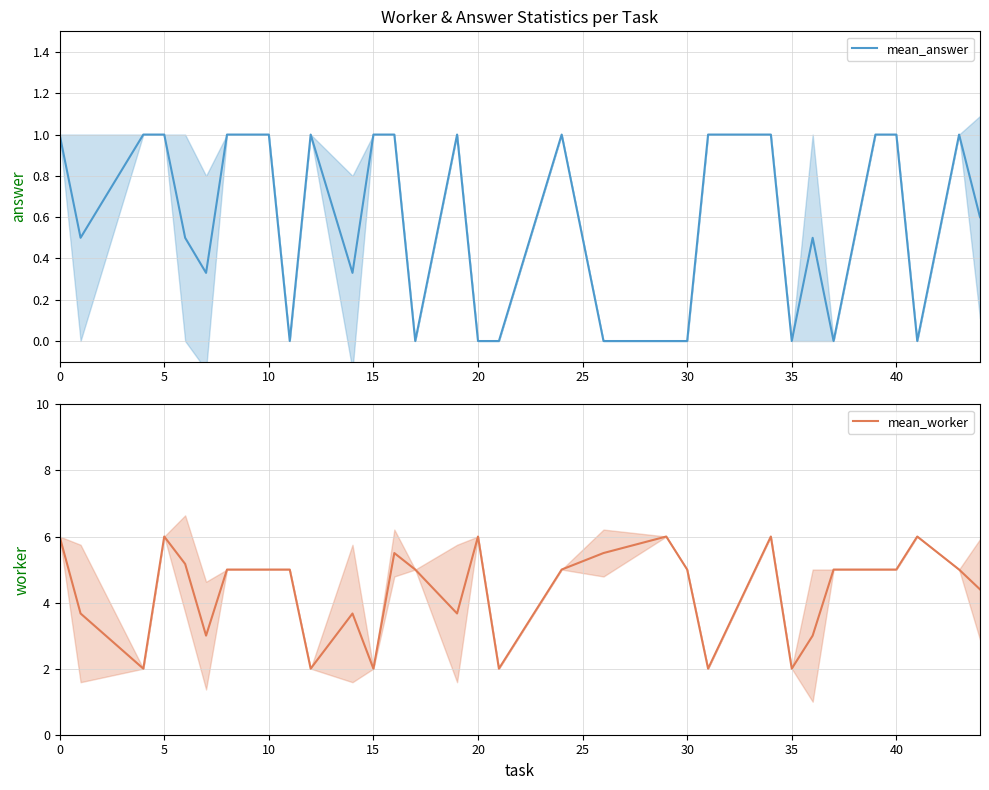

Where is the first local maximum for mean_worker?

5